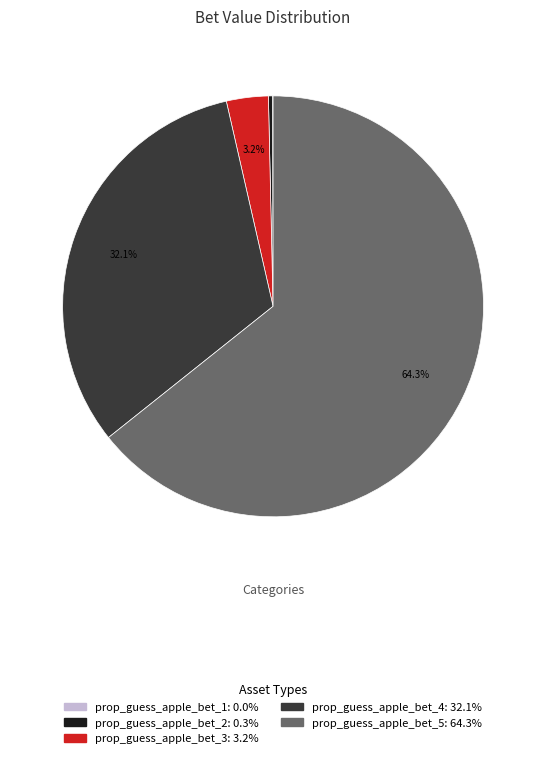

What is the largest slice in the pie chart?

prop_guess_apple_bet_5